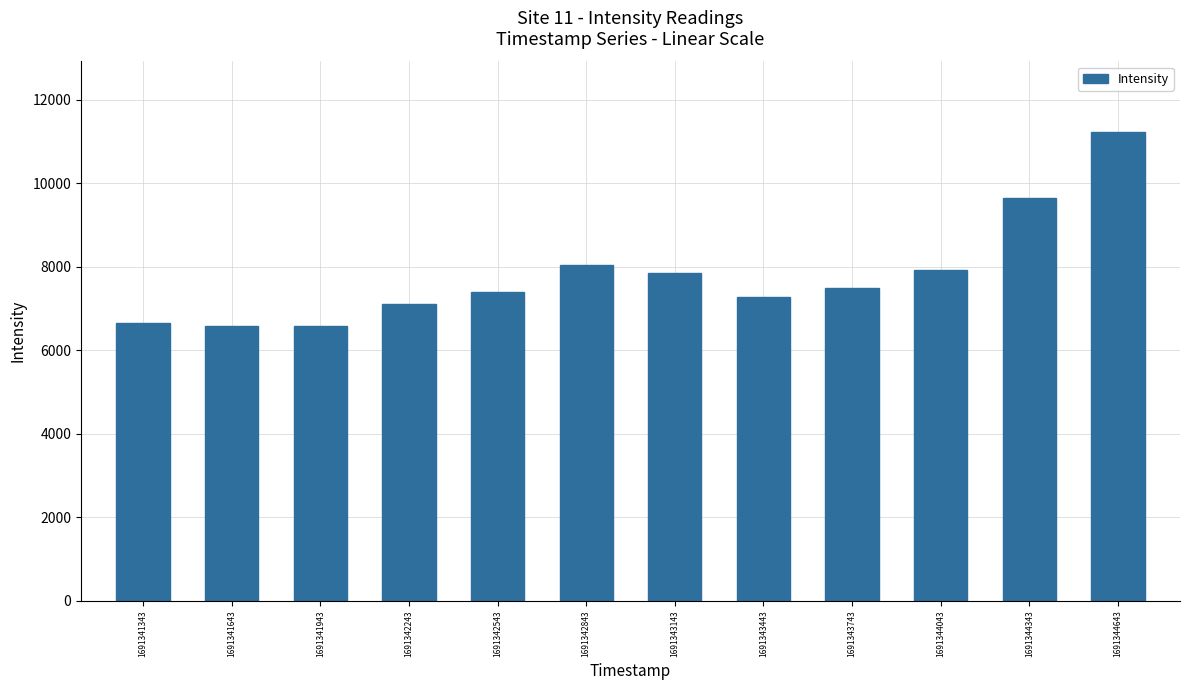

Which has a higher value, 1691342243 or 1691341943?

1691342243